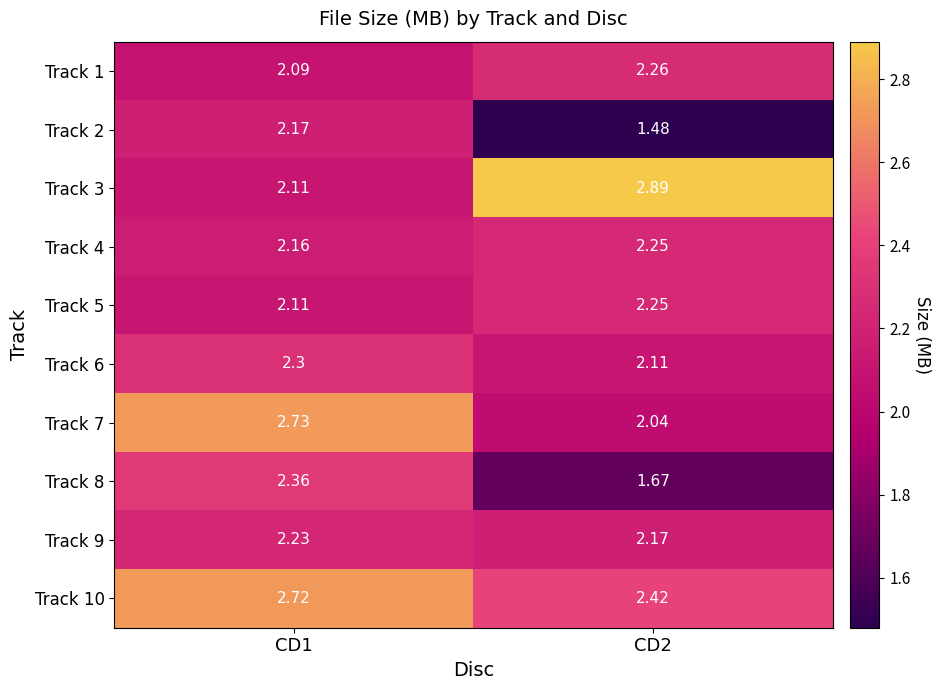

At which category does the chart reach its peak across all series?

CD2